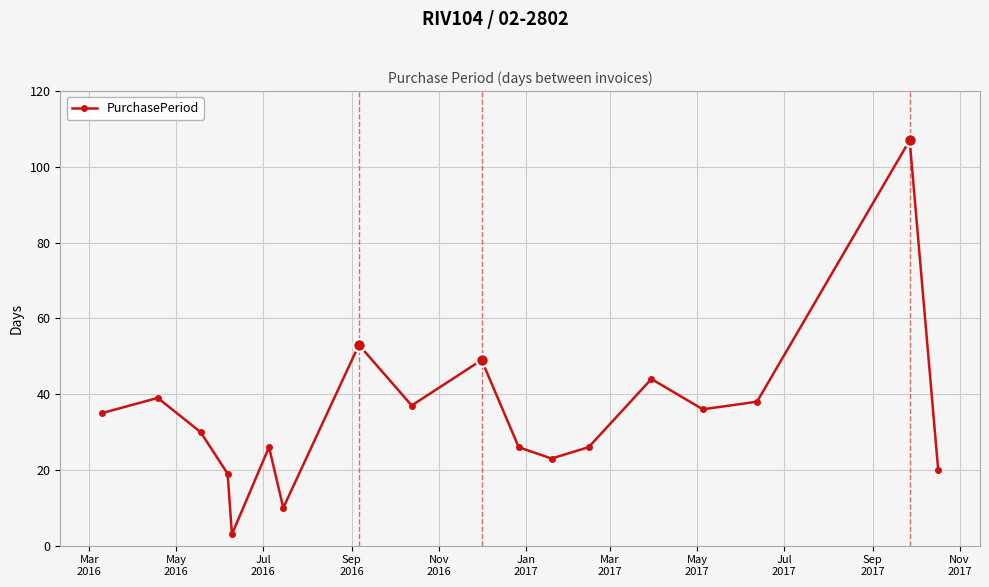

How many lines are shown in the chart?

1